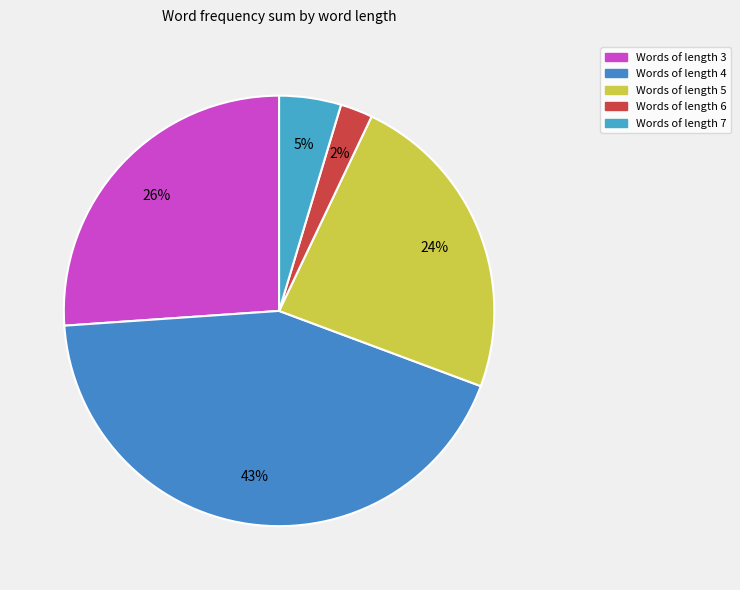

Count the number of slices in the pie.

5